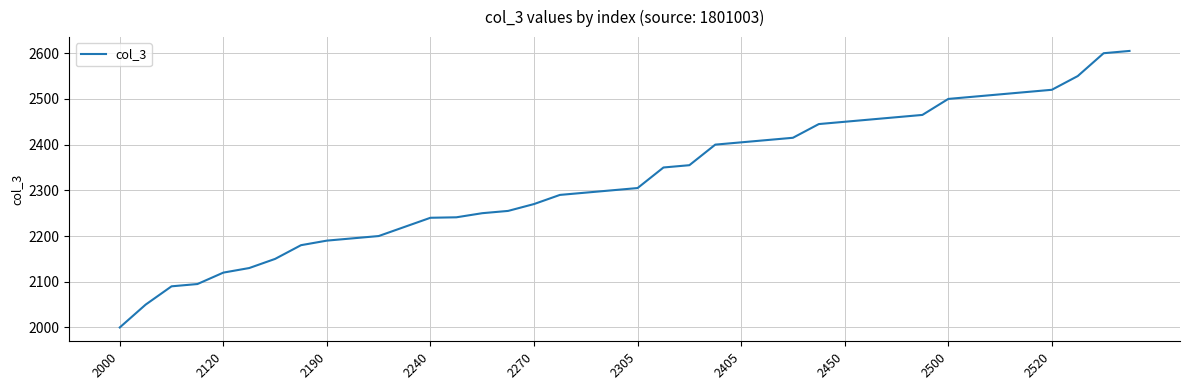

What is the smallest value displayed?

2000